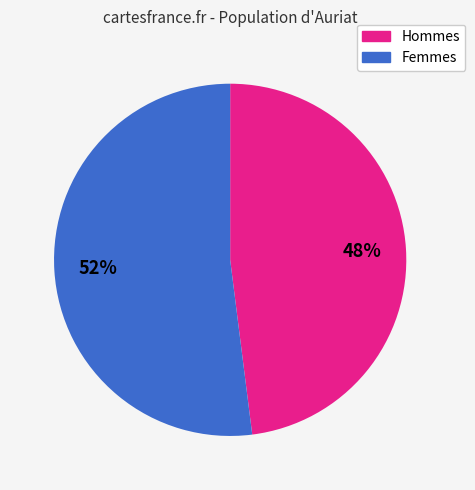

True or false: Femmes accounts for 52% of the total.

True